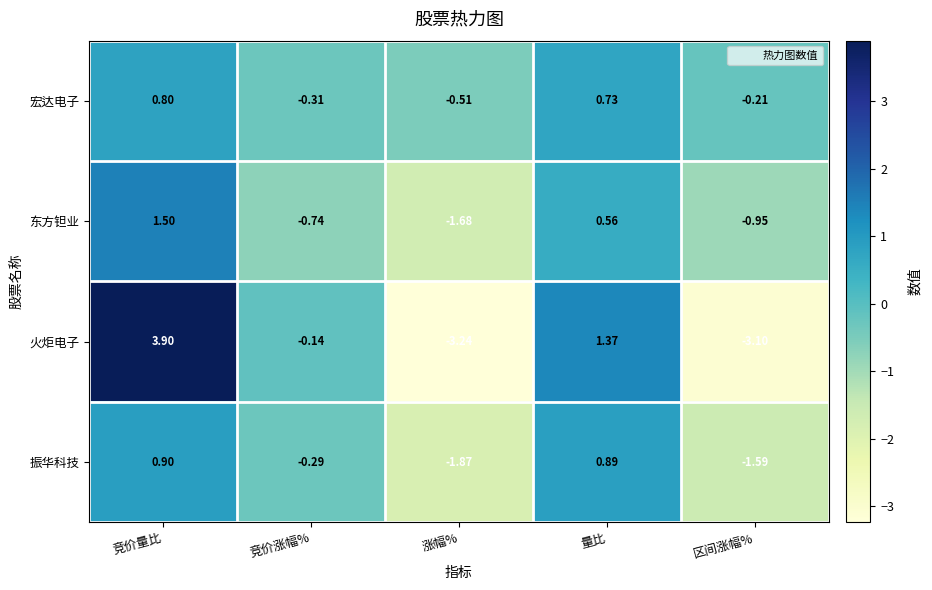

At which label is 东方钽业 closest to 0?

量比